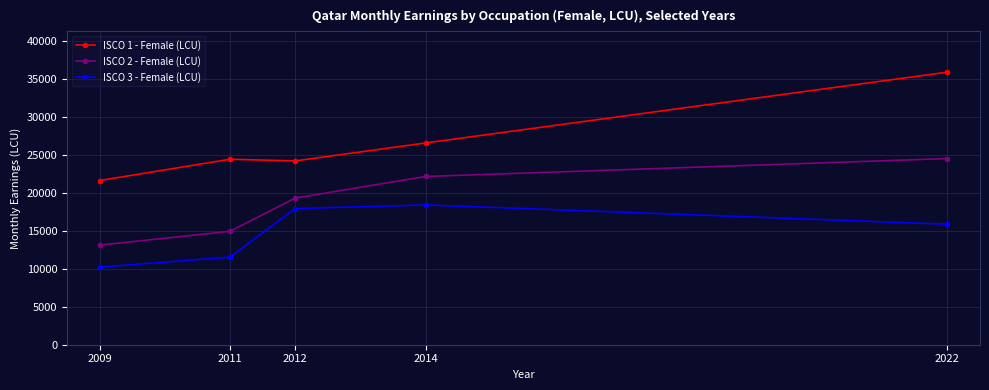

At 2011, list the series in order from largest to smallest.

ISCO 1 - Female (LCU), ISCO 2 - Female (LCU), ISCO 3 - Female (LCU)